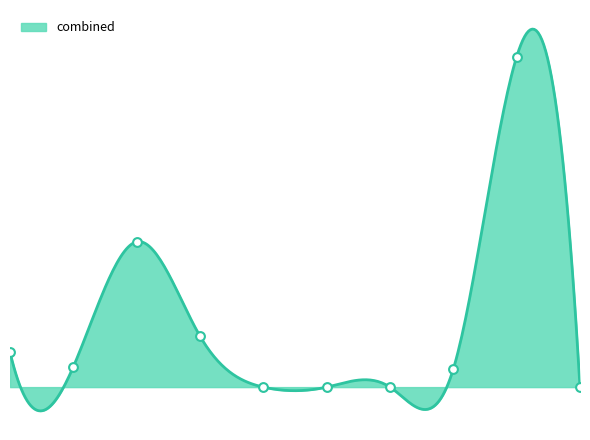

What is the change in value from 7 to 8?

+0.1